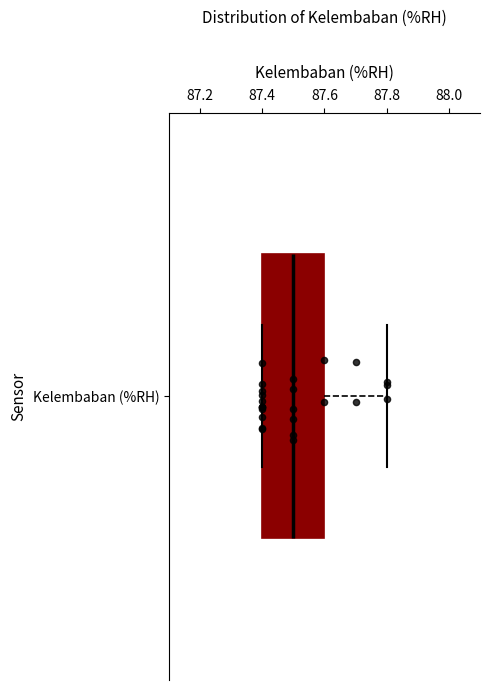

Read this box plot against the x-axis: the position of the median line, the range covered by the box, and the ends of both whiskers. The values are not printed on the chart, so give them approximately, as read against the axis.

median 87.5, box 87.4 to 87.6, whiskers 87.4 to 87.8